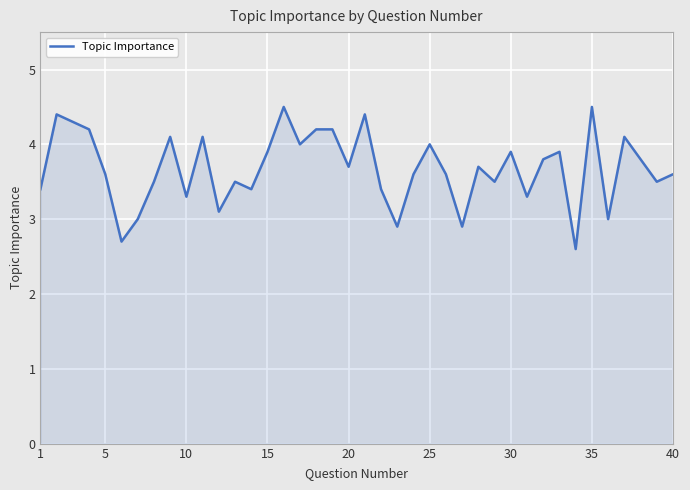

What is the greatest value displayed?

4.5